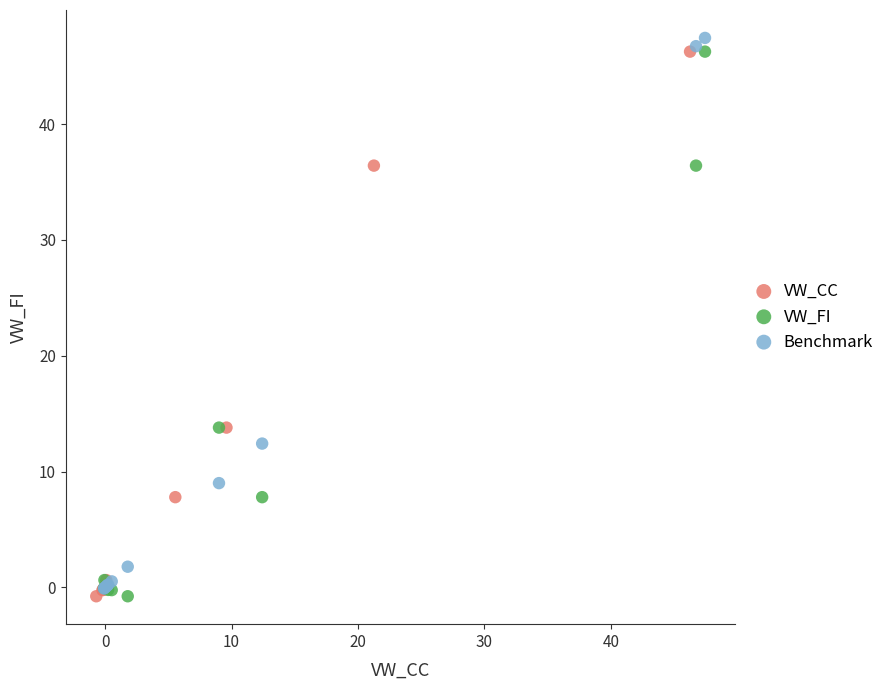

Which series reaches the maximum Y coordinate?

Benchmark